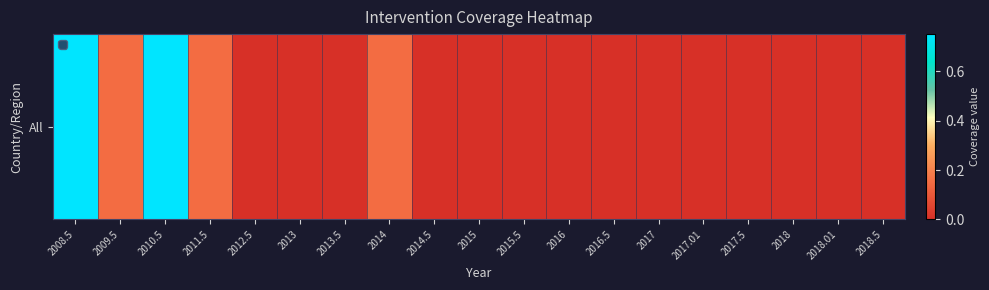

The value at 2013 is 0.0. True or false?

True